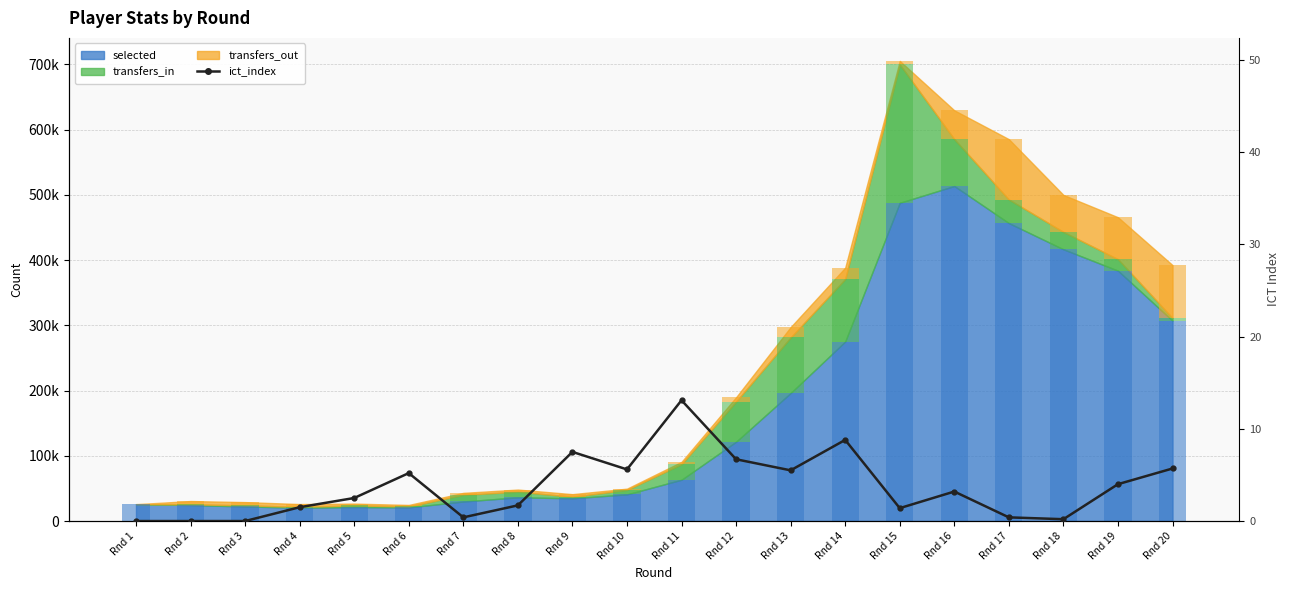

Reading left to right, what are all the values shown in this chart?

selected (bar): 25874.0	24532.0	22405.0	20502.0	21400.0	20955.0	29971.0	36361.0	34898.0	40912.0	63361.0	121626.0	196282.0	275220.0	487875.0	513581.0	456748.0	416588.0	383798.0	307155.0
transfers_in (bar): 0.0	1136.0	1653.0	1280.0	2521.0	1438.0	10256.0	8705.0	2406.0	6911.0	23842.0	61518.0	85132.0	95734.0	212079.0	71827.0	36131.0	26660.0	17646.0	4099.0
transfers_out (bar): 0.0	5015.0	4987.0	4259.0	2838.0	2304.0	2977.0	3197.0	3934.0	1848.0	3576.0	6658.0	15913.0	17471.0	5408.0	44201.0	92528.0	56666.0	64279.0	81122.0
ict_index: 0.0	0.0	0.0	1.5	2.5	5.2	0.4	1.7	7.5	5.6	13.1	6.7	5.5	8.8	1.4	3.2	0.4	0.2	4.0	5.7